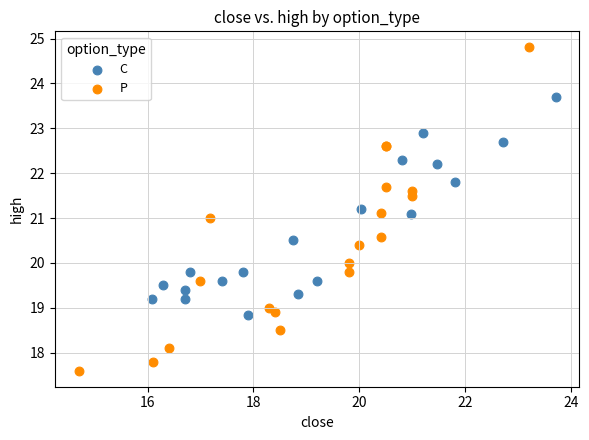

Which series reaches the minimum Y coordinate?

P